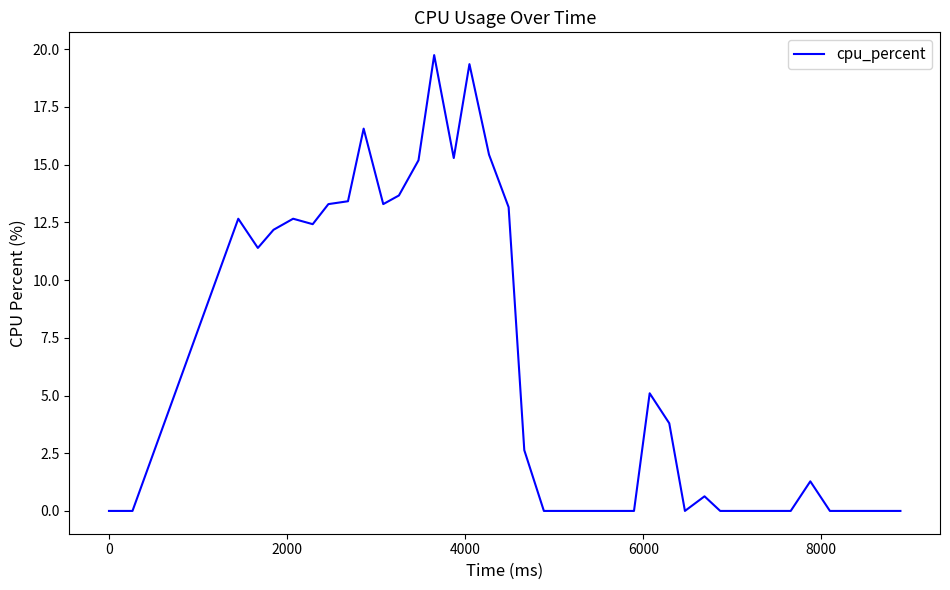

What is the difference between the maximum and minimum values?

19.7